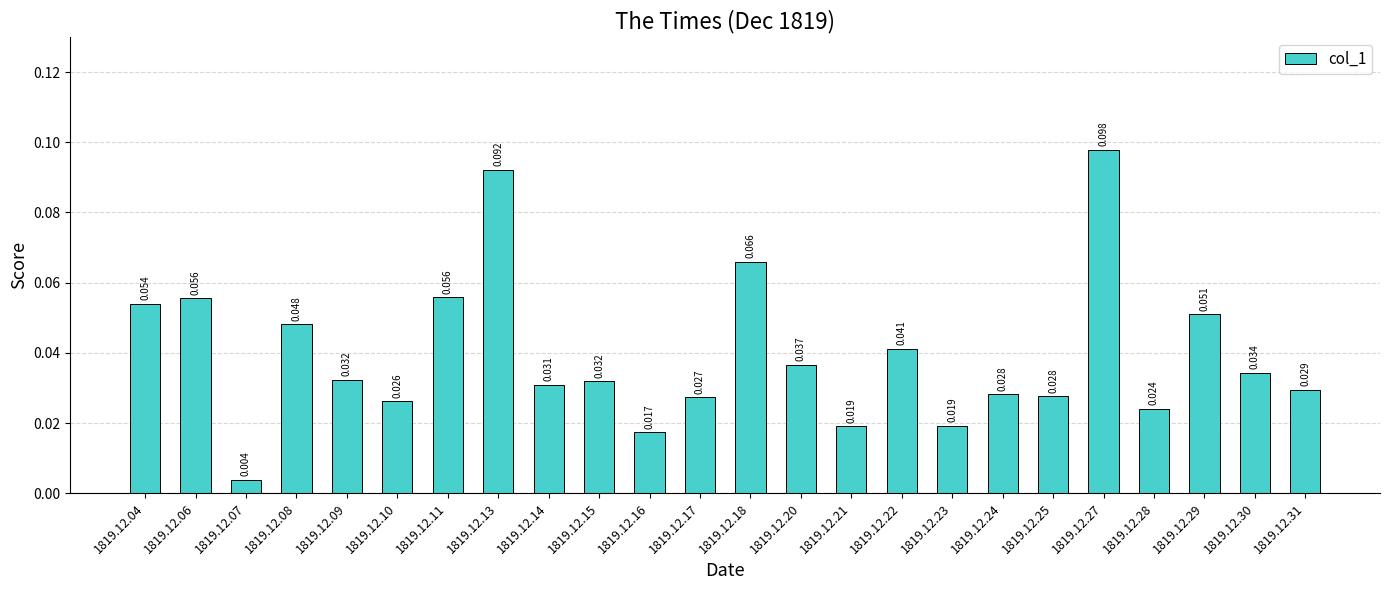

How many bars are there in total?

24